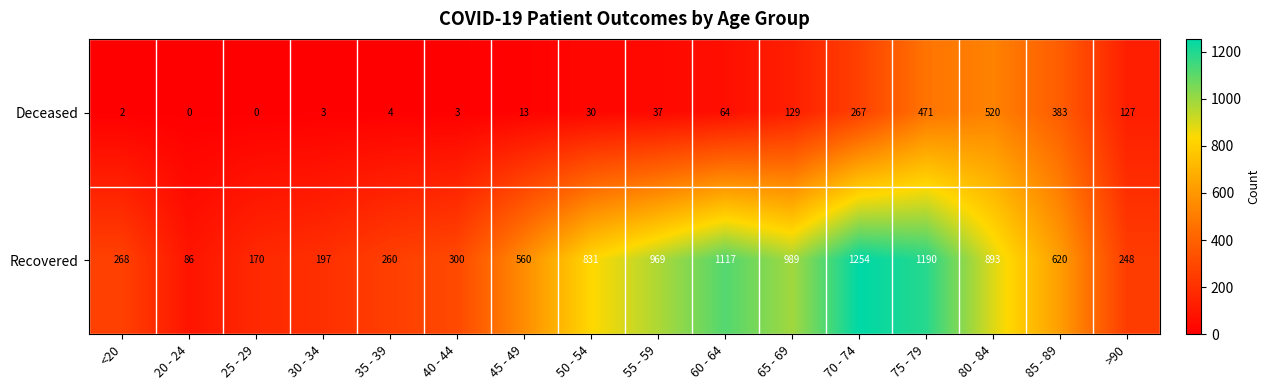

The value of Recovered at 20 - 24 is 86. True or false?

True